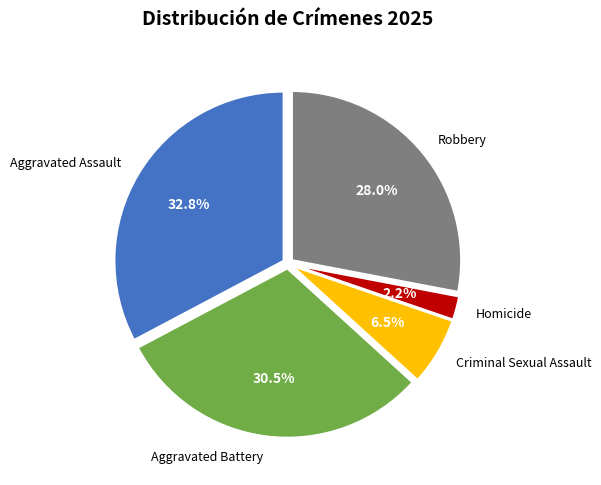

Is there any slice that represents more than half of the pie?

No